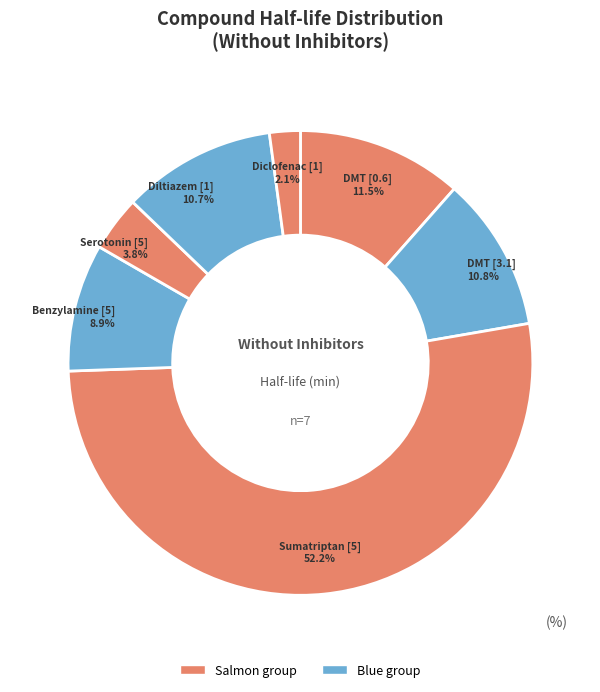

Which category has the biggest portion of the pie?

Sumatriptan [5]